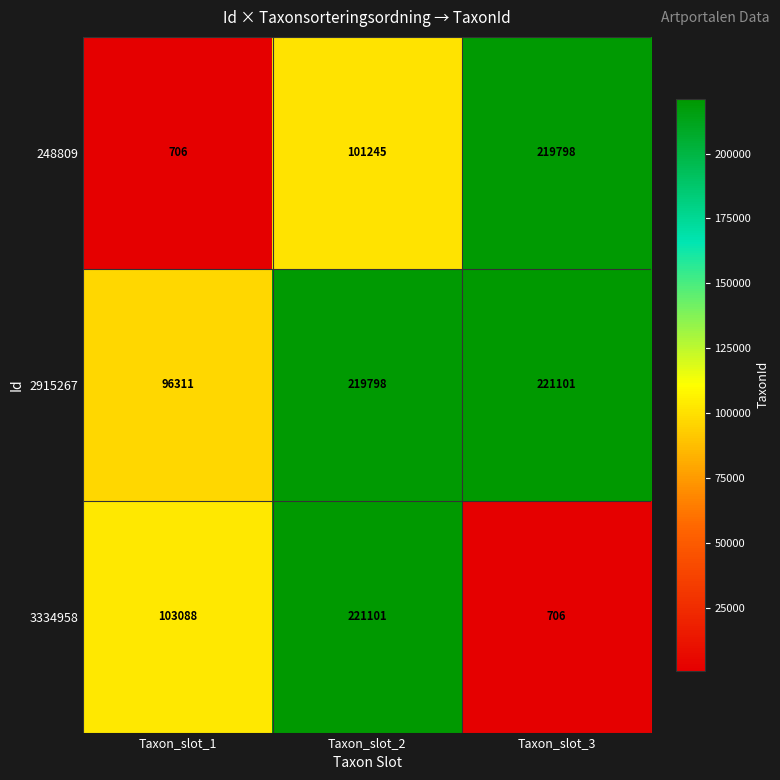

At Taxon_slot_2, list the series in order from largest to smallest.

3334958, 2915267, 248809